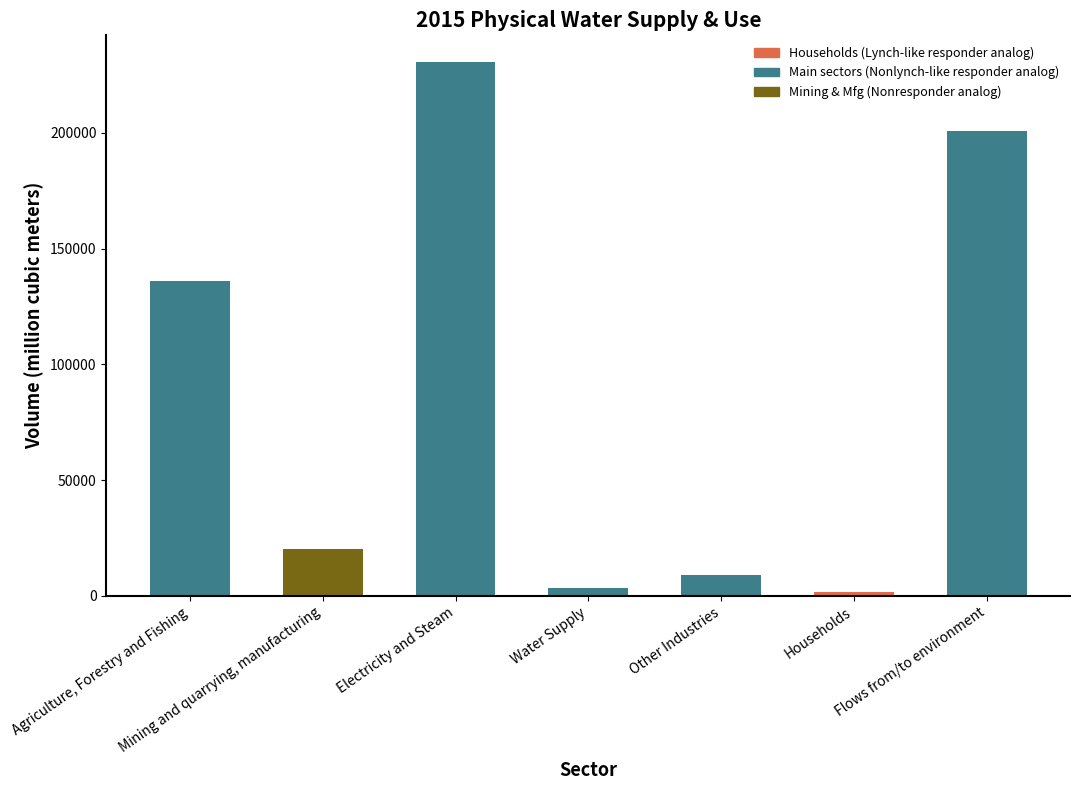

How many data points are less than 20273?

3